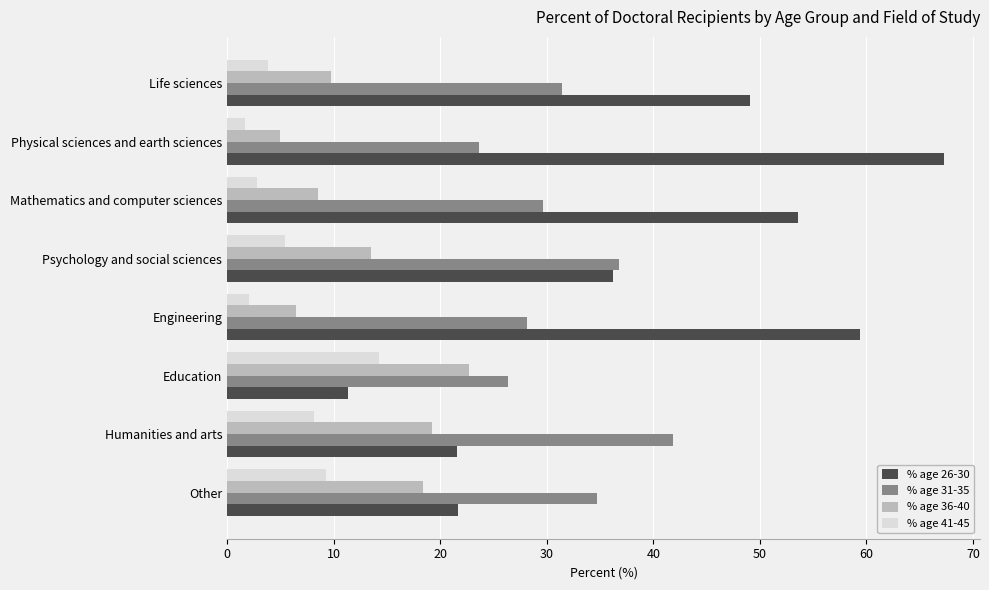

Which series has the largest range (max minus min)?

% age 26-30